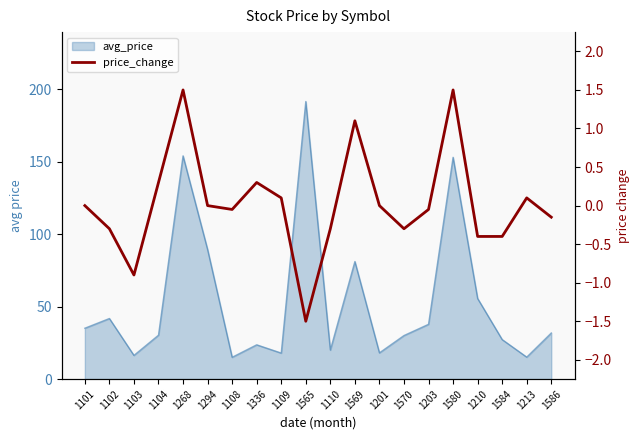

Is it true that the value at 1210 is -0.4?

True